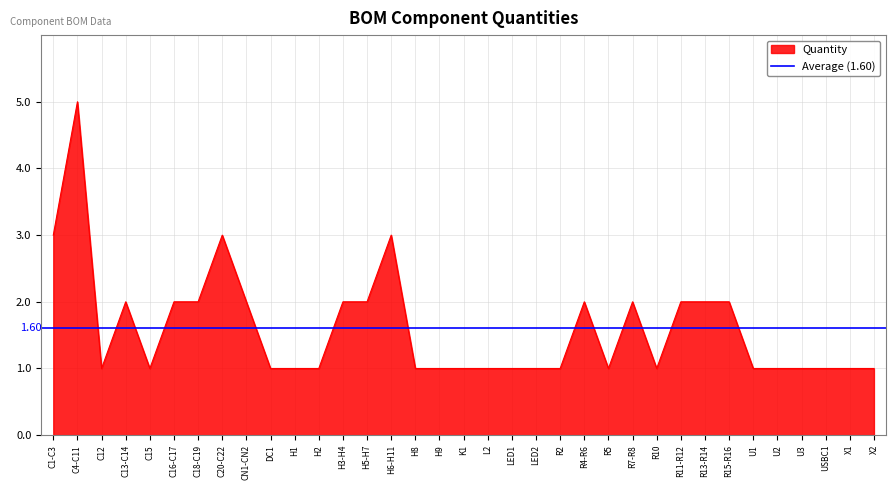

What is the sum of all values?

56